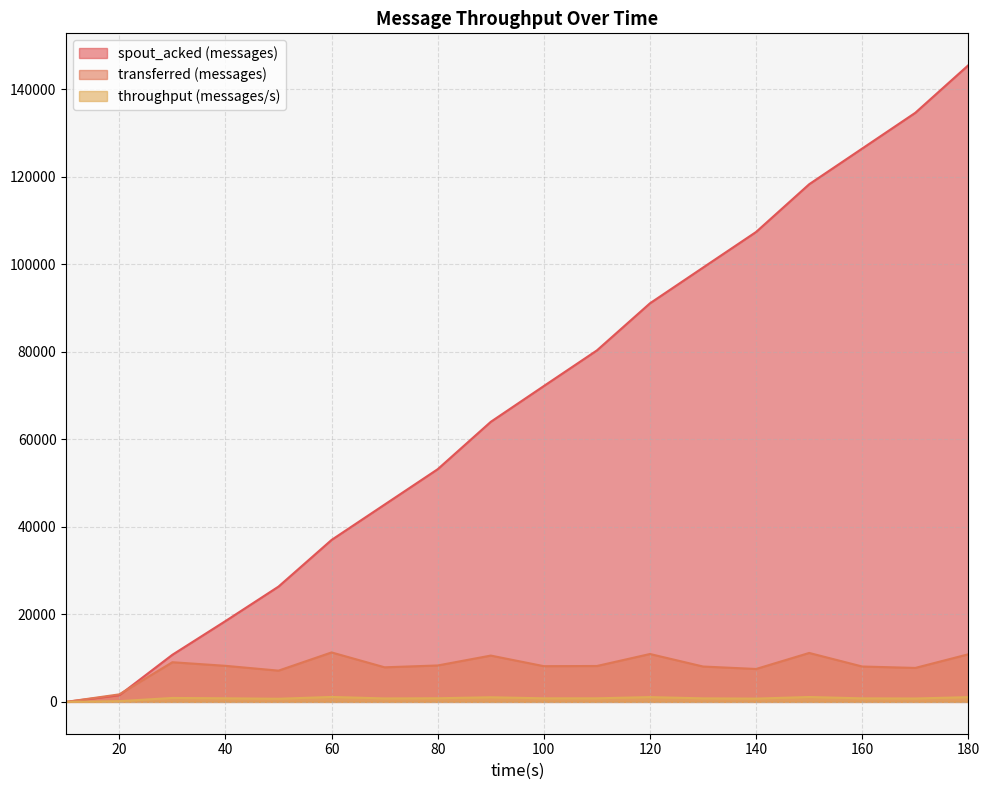

What is the highest value of the transferred (messages) series?

11300